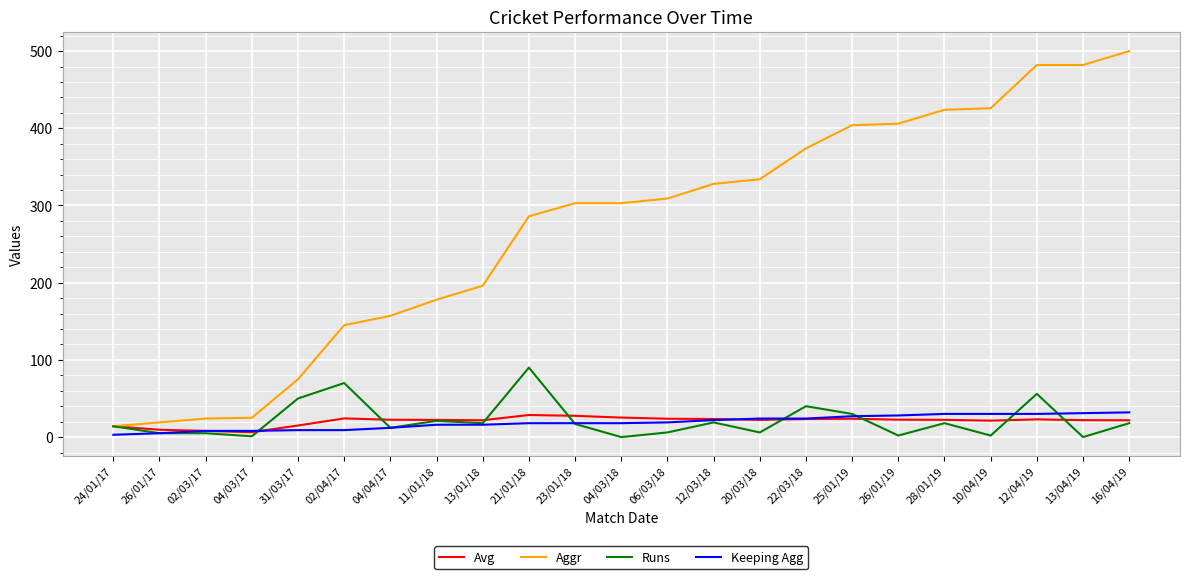

Is the value of Aggr at 24/01/17 greater than the value of Avg at 04/03/18?

No